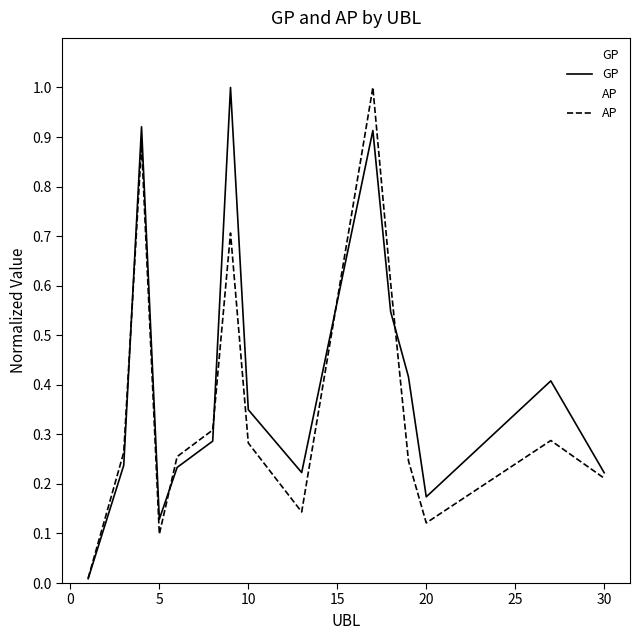

What is the difference between the maximum and second lowest values in the AP series?

0.9